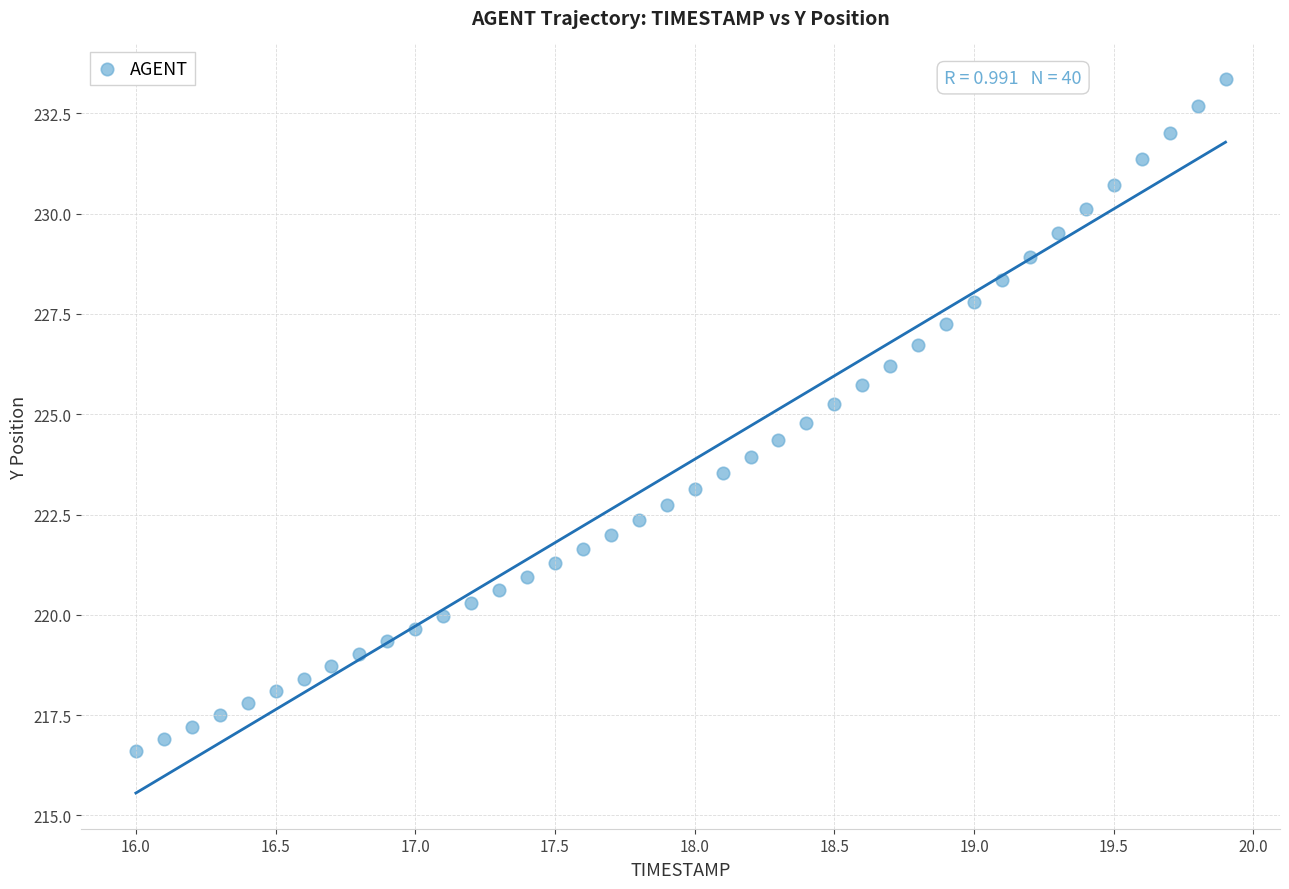

What is the range of X values (max minus min)?

3.9